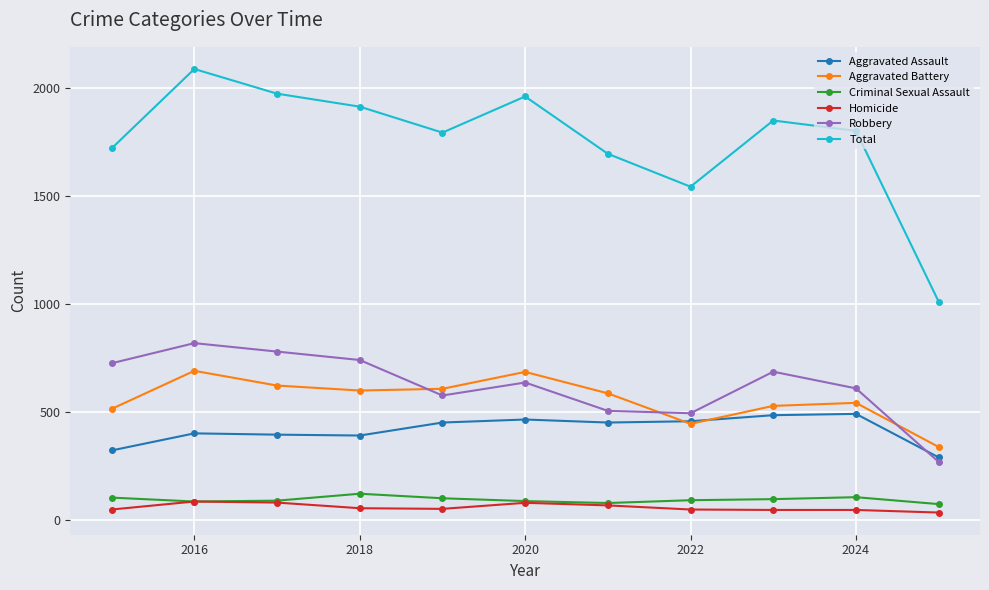

Count the number of categories in the chart.

11